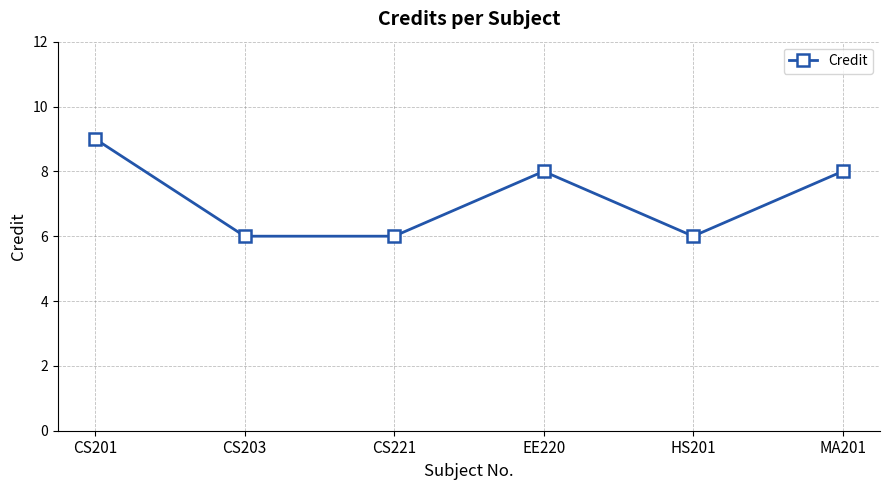

What is the change in value from CS203 to EE220?

+2